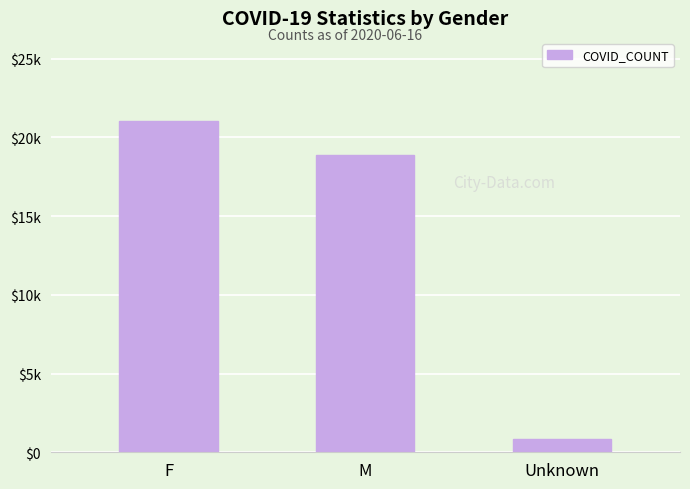

What is the sum of the values at M and Unknown?

19730